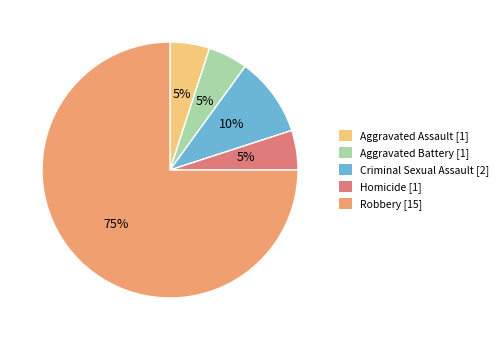

Do Aggravated Battery and Aggravated Assault together represent more than half of the pie?

No